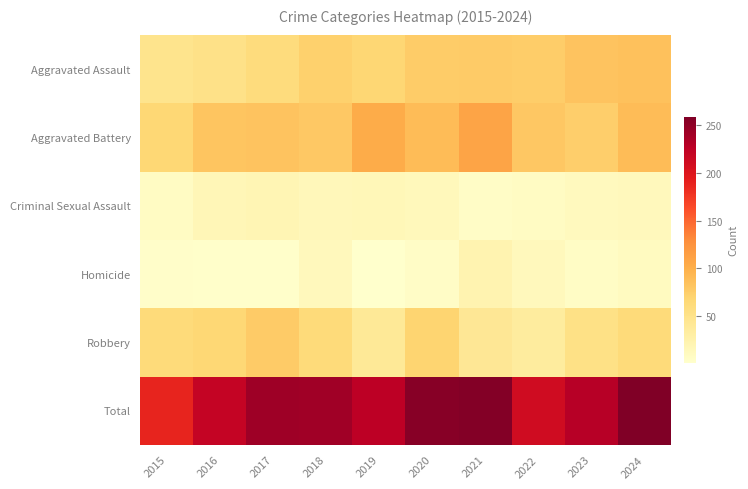

Which series has the widest spread of values?

Total